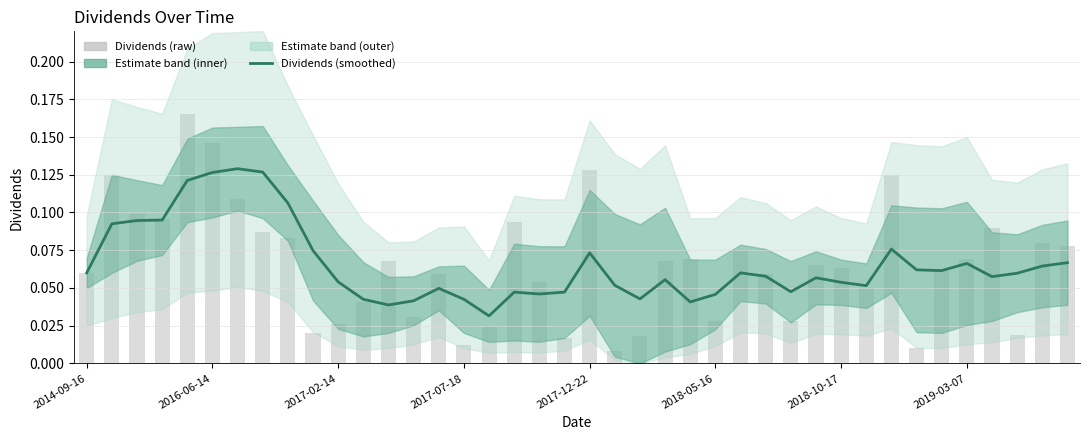

Is it true that Dividends (smoothed) equals 0.1 at 23?

True